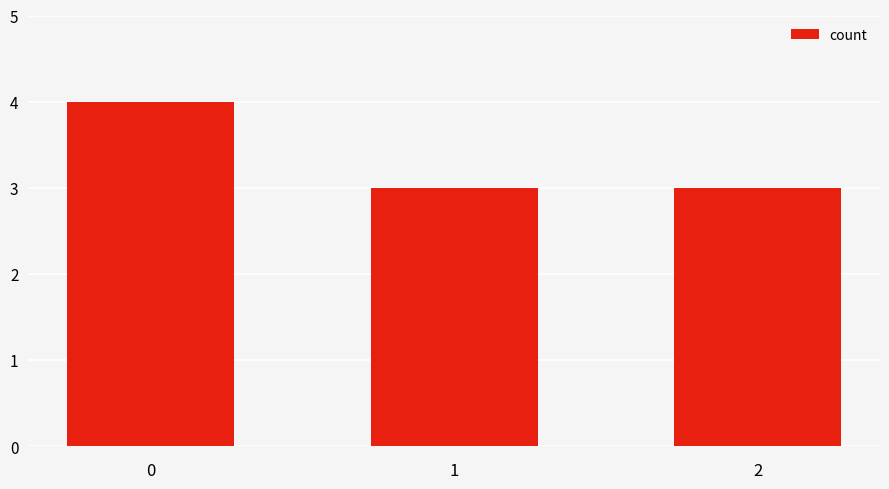

How many bars are there in total?

3